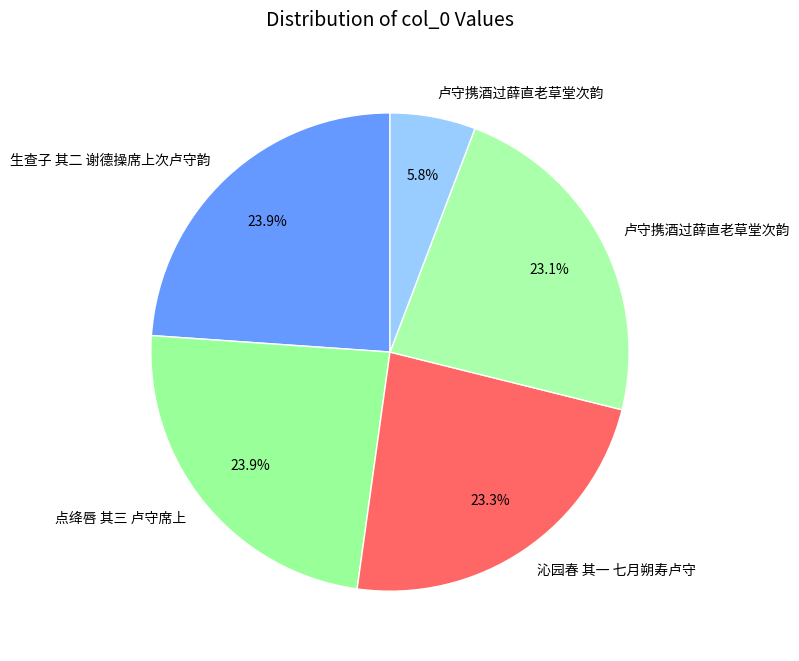

Which category has the biggest portion of the pie?

点绛唇 其三 卢守席上